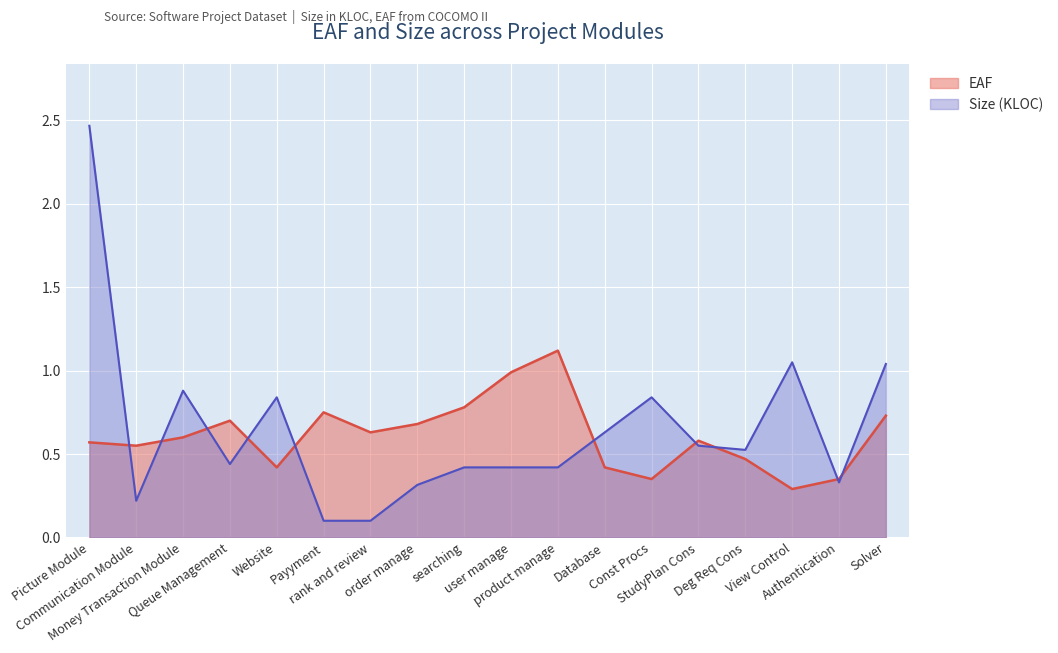

What is the difference between the maximum and minimum values in the Size (KLOC) series?

2.4